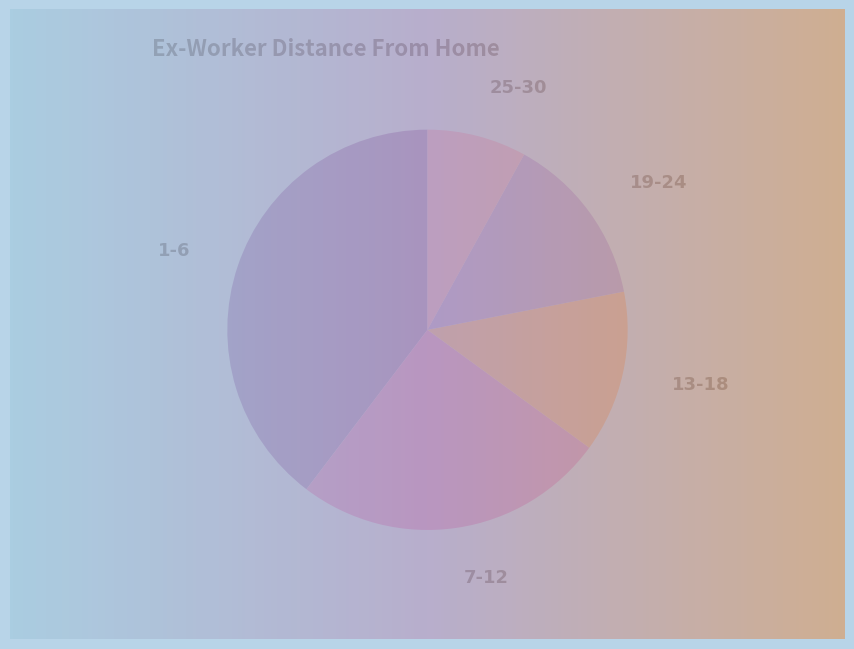

Is there any slice that represents more than half of the pie?

No